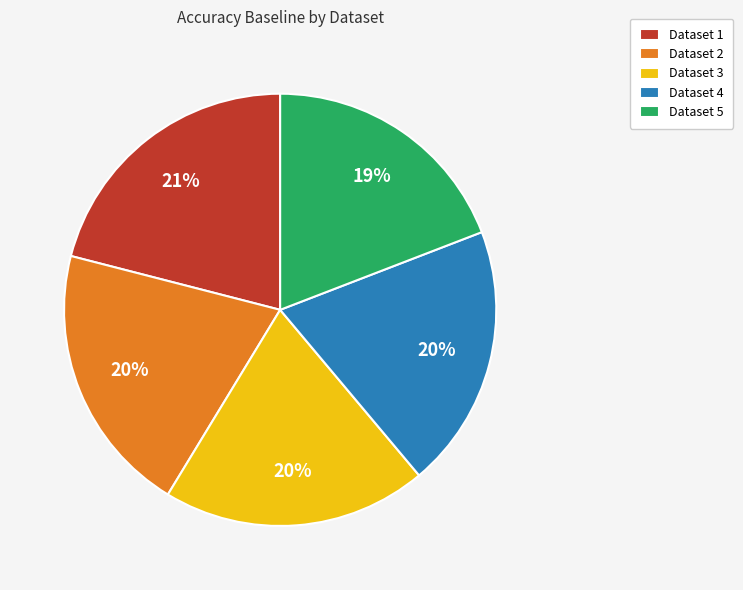

What percentage is the Dataset 2 slice, to the nearest percent?

20%